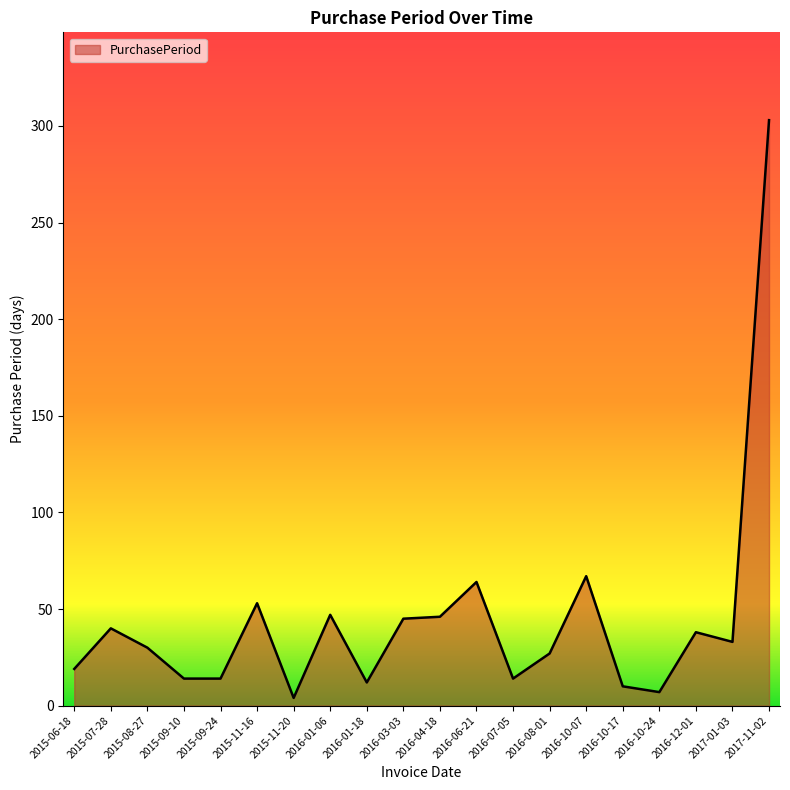

What is the minimum value shown in the chart?

4